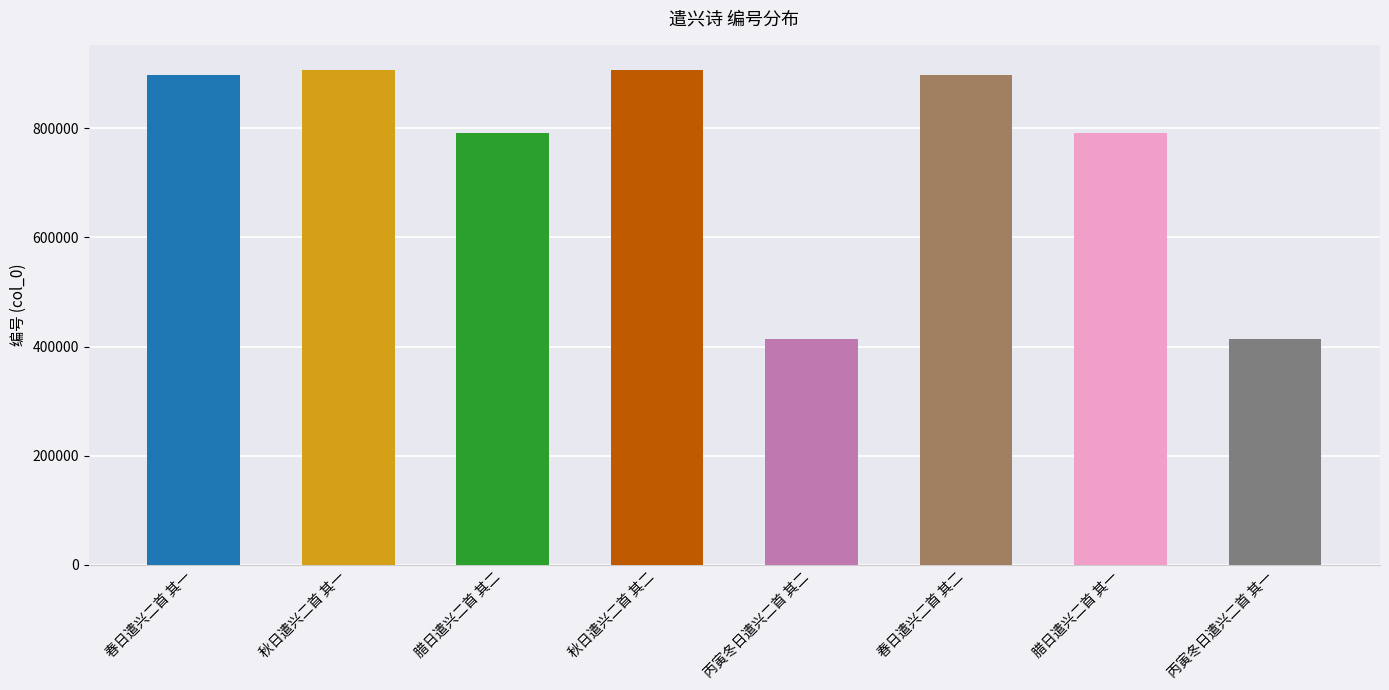

What is the minimum value shown in the chart?

414205